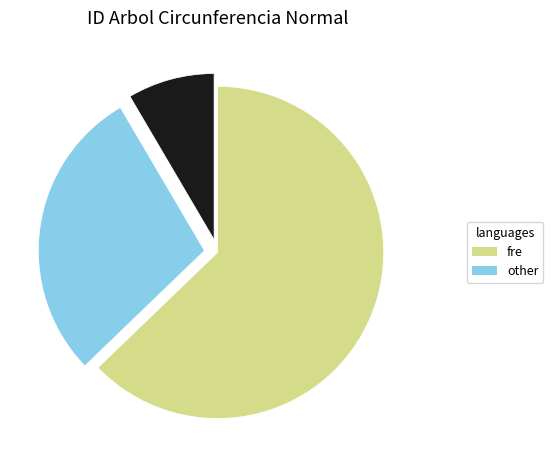

Is there a majority slice in this chart?

Yes